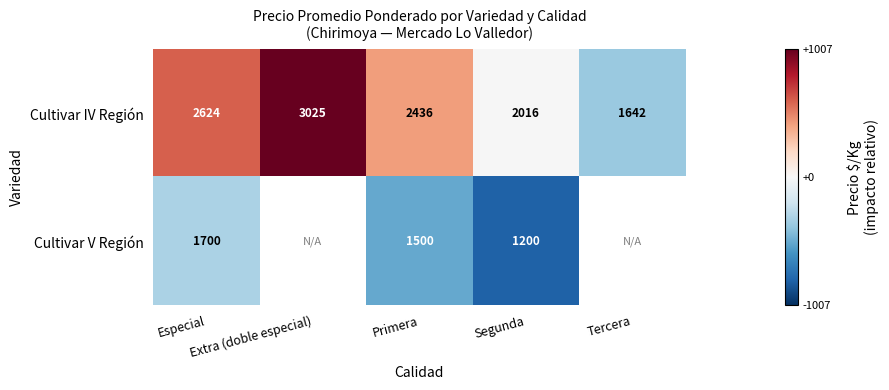

How many values in Cultivar IV Región are below zero?

2